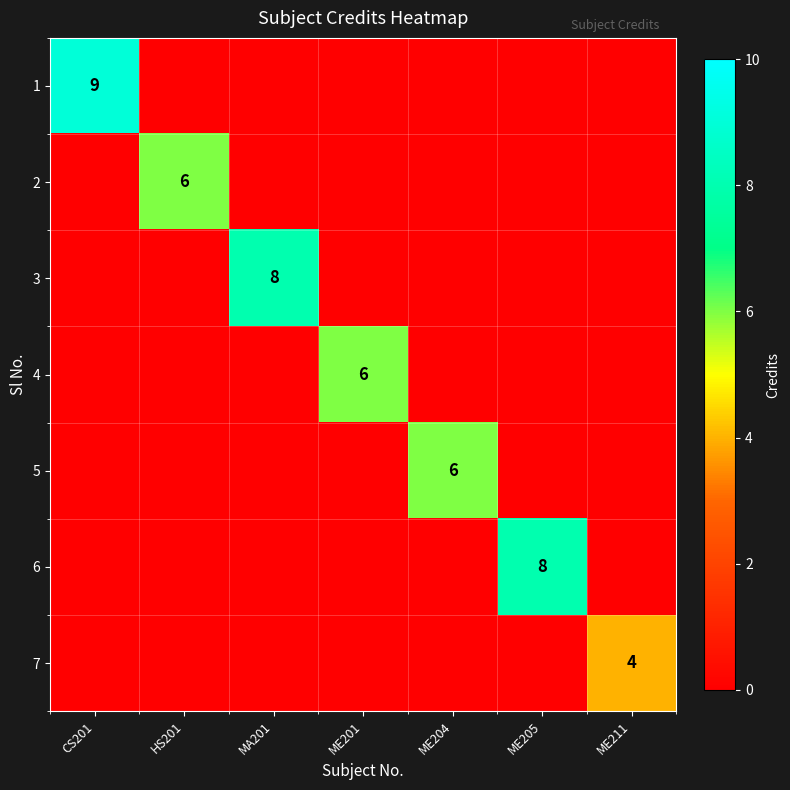

Where is 7 nearest to the value 2?

CS201